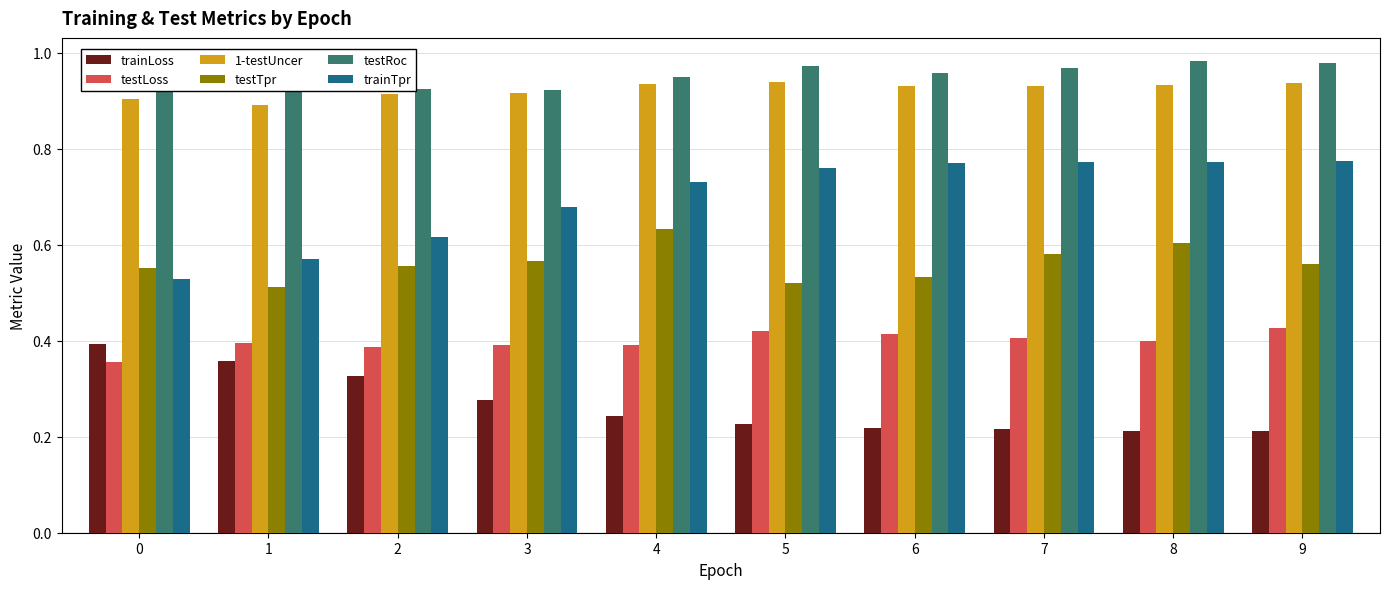

The value of testLoss at 6 is 0.4. True or false?

True